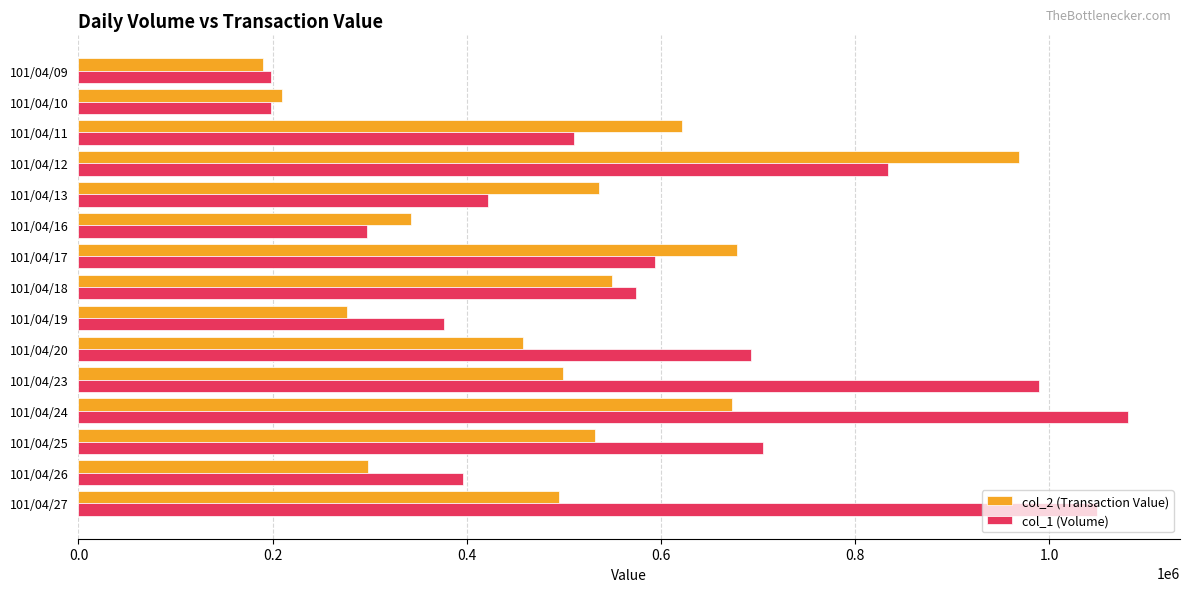

Which series has the largest total across all categories?

col_1 (Volume)